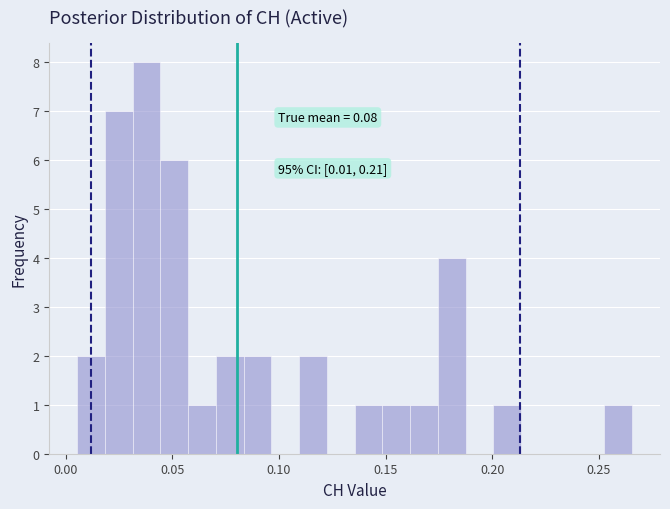

Read against the x-axis, roughly where is the centre of the tallest bar?

0.040